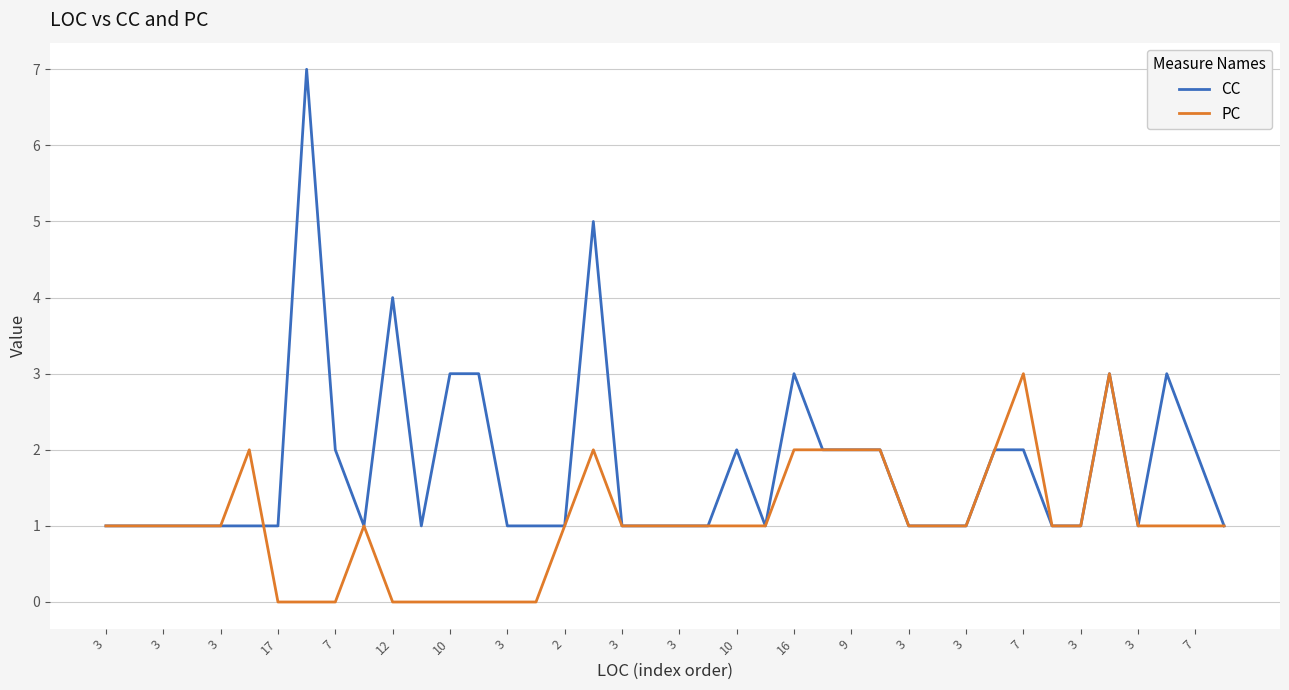

What is the sum of all PC values?

42